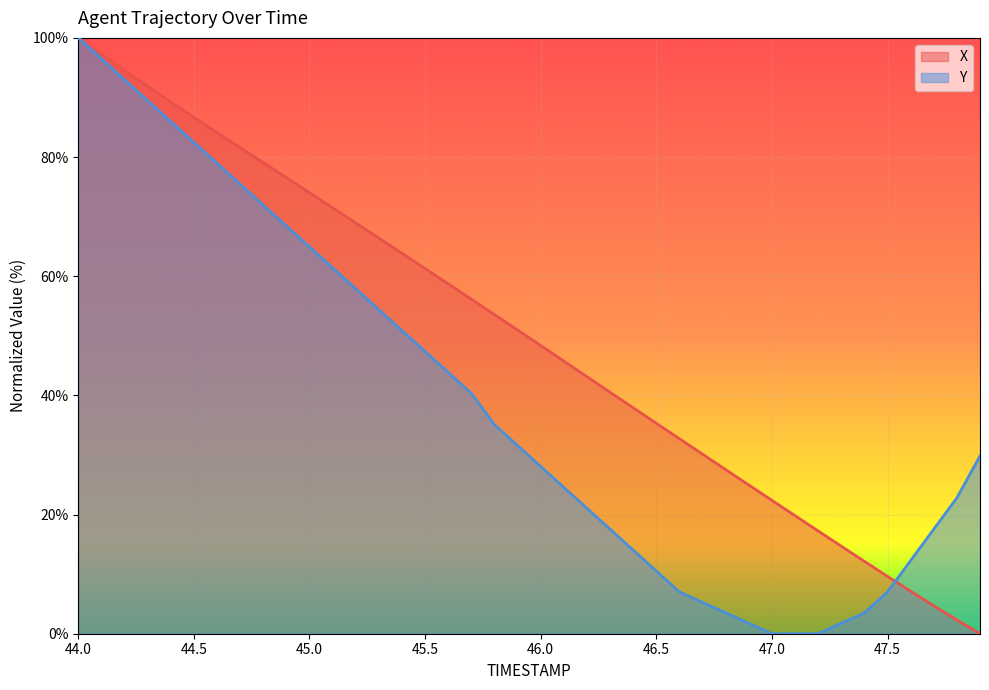

What is the label of the 35th point from the right?

44.5